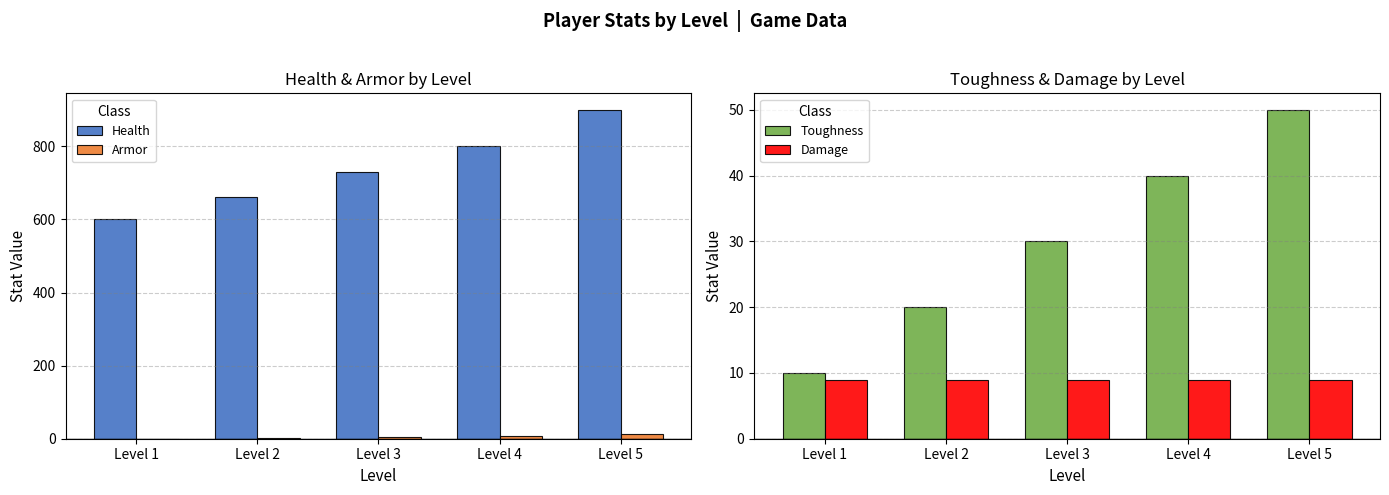

Rank the series at Level 5 from lowest to highest value.

Damage, Armor, Toughness, Health